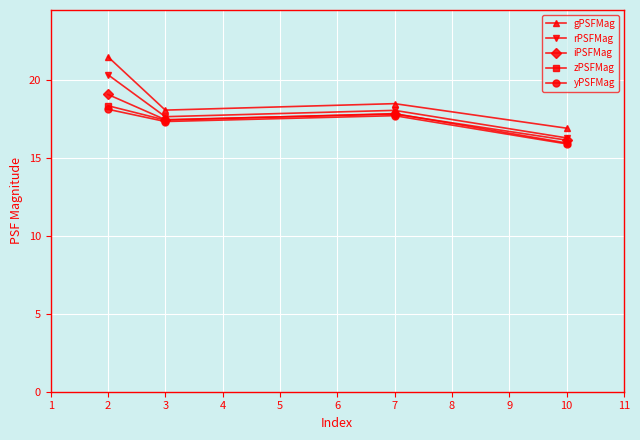

What is the average value of the gPSFMag series?

18.7